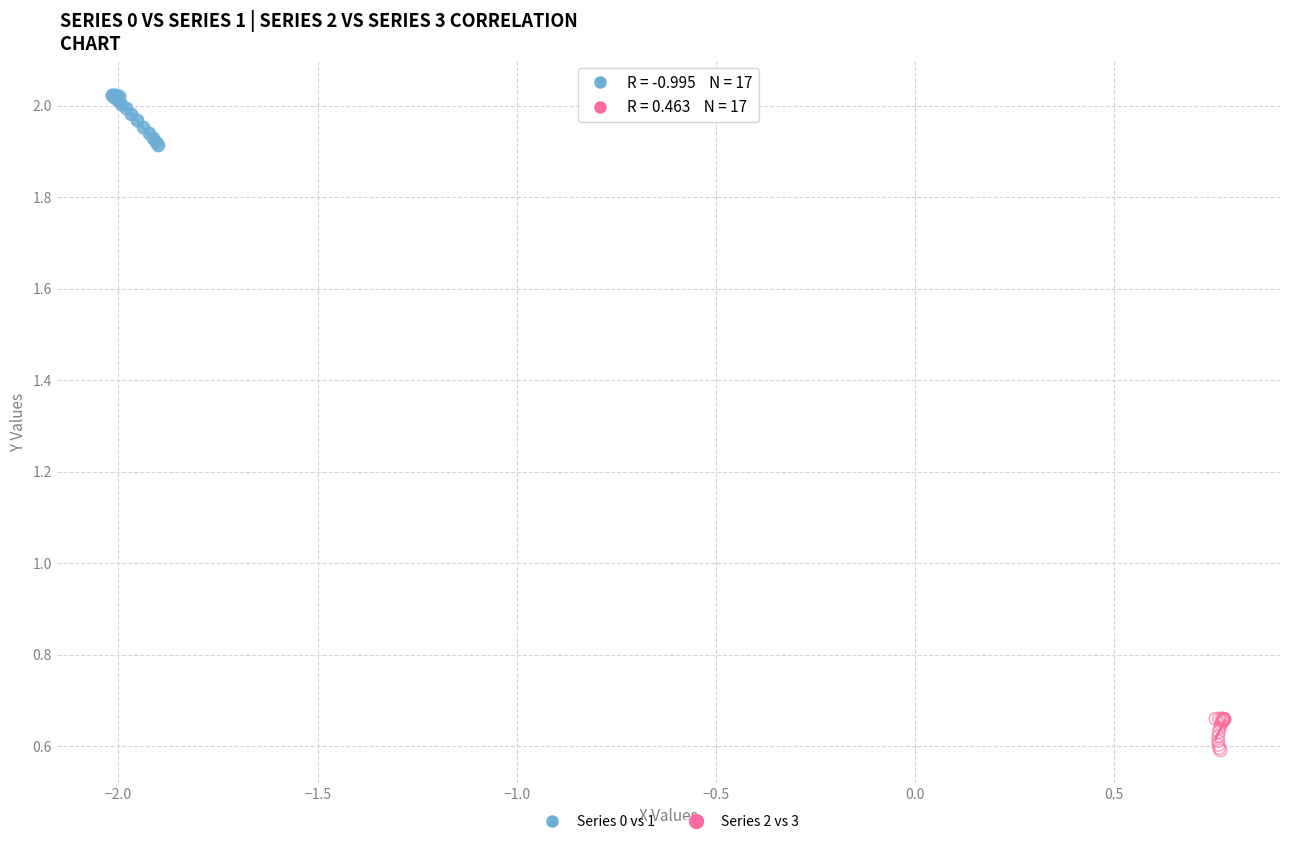

Which series has the widest spread of Y values?

Series 0 vs 1